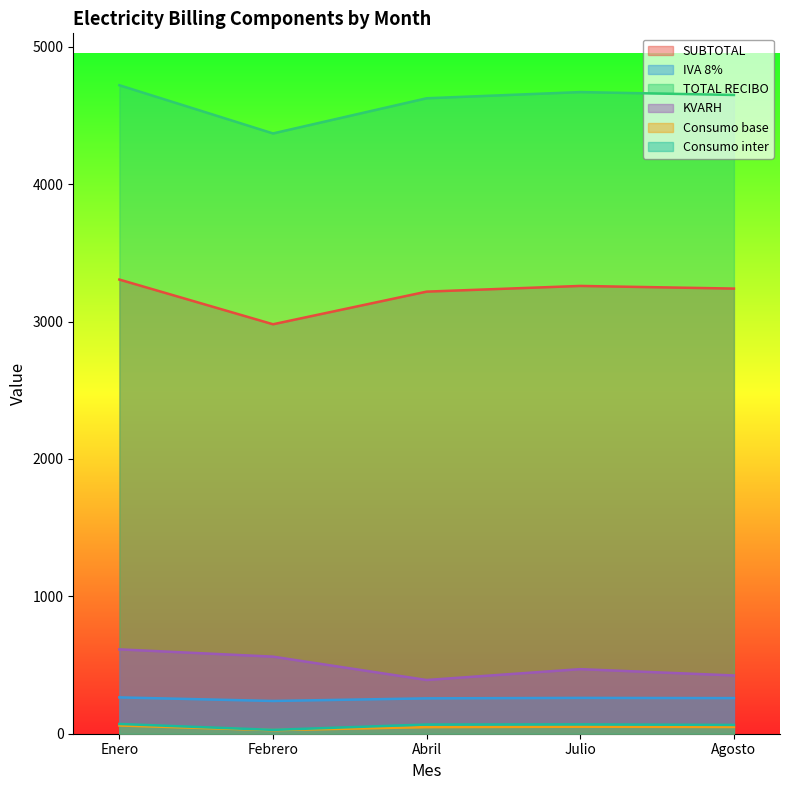

The Consumo inter series shows 67.0 at Abril. True or false?

True